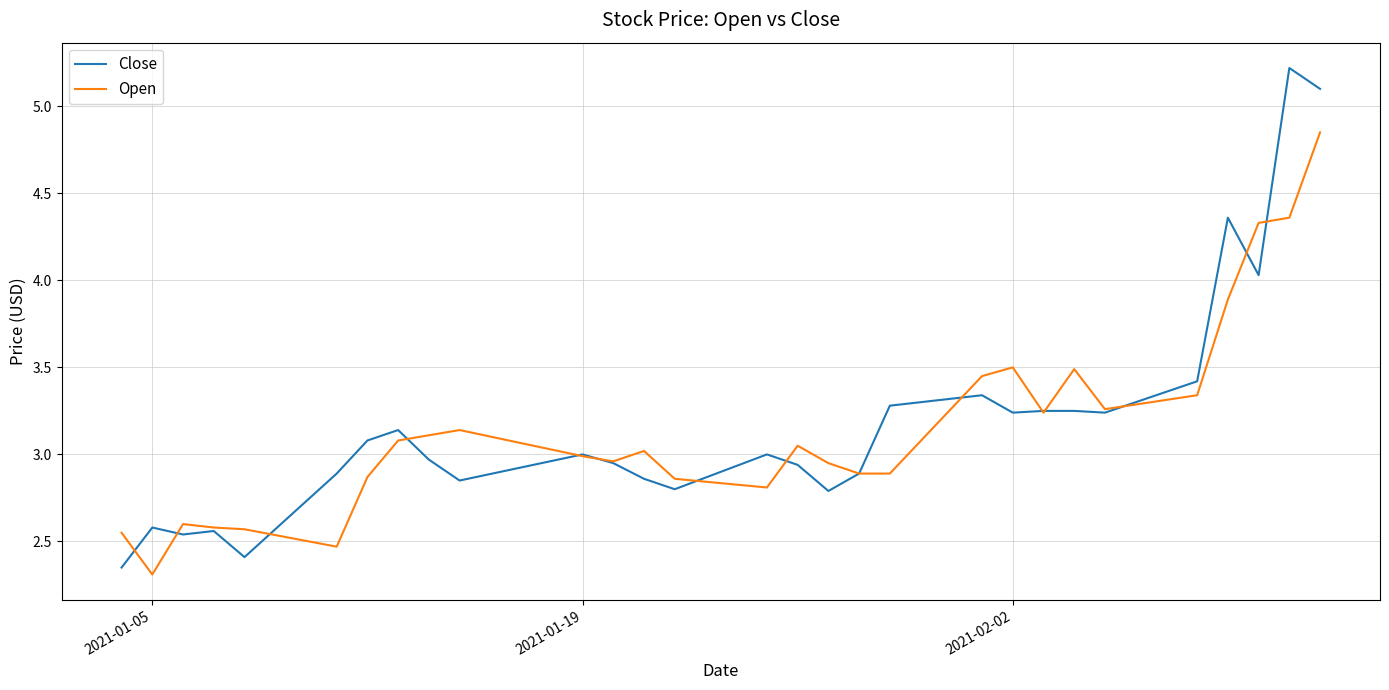

True or false: Close has more than 2 points higher than both neighbors.

True